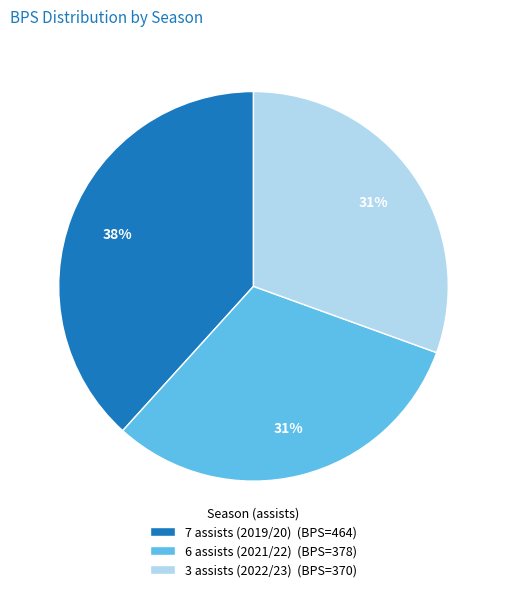

Is there any slice that represents more than half of the pie?

No